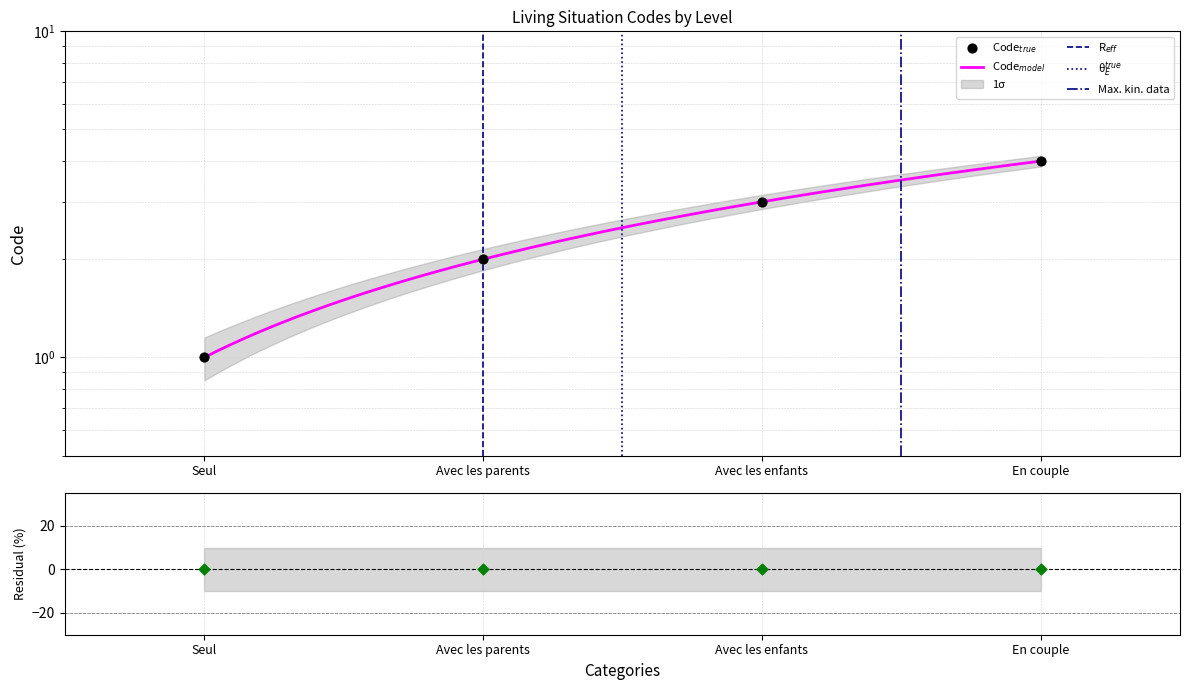

What is the ratio of the value at En couple to the value at Seul?

4.0